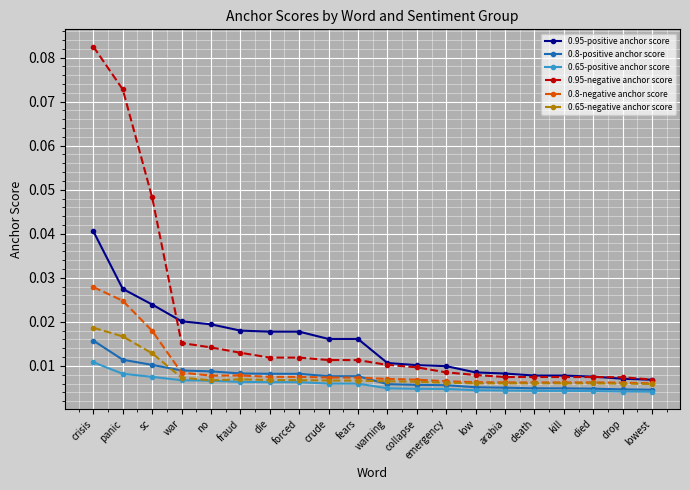

Which series has the largest total across all categories?

0.95-negative anchor score